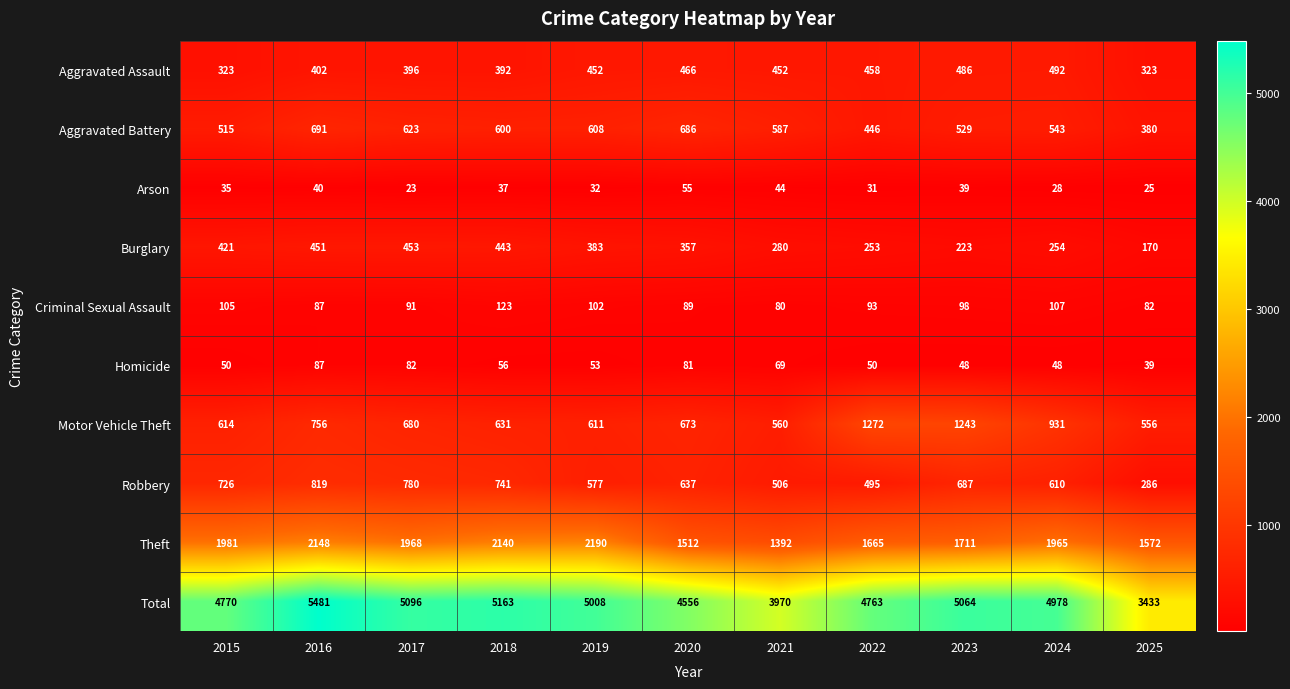

Where does the Robbery series first go above 637?

2015